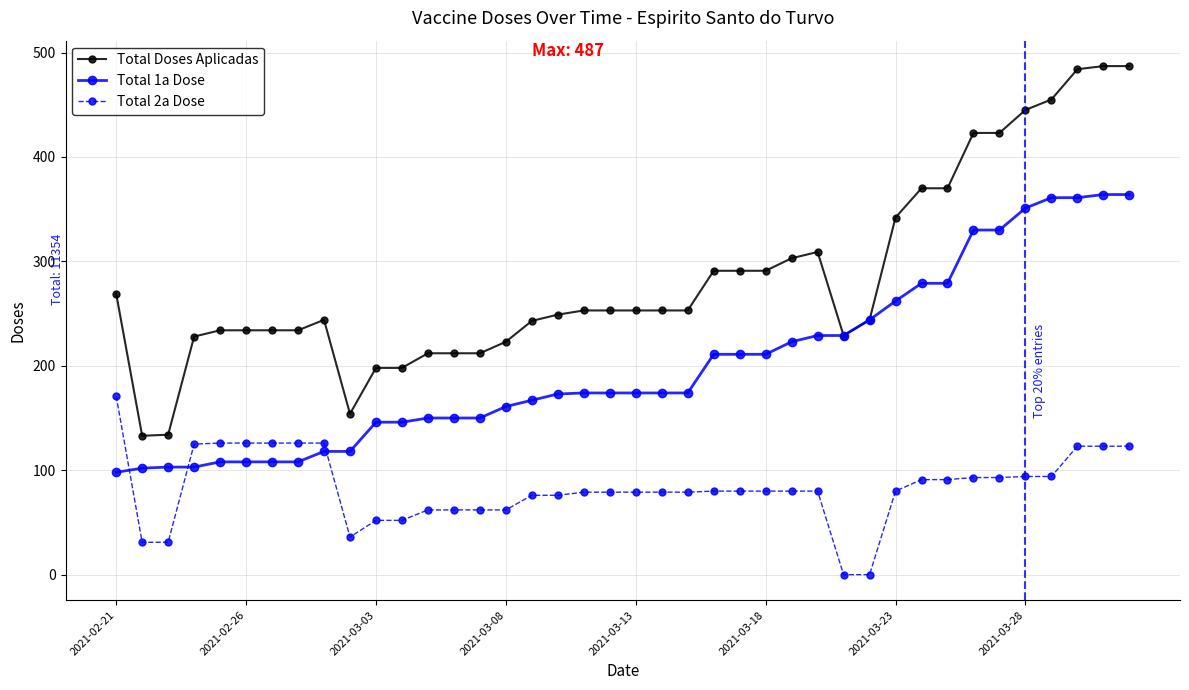

How many values in the Total 1a Dose series are below 174?

18